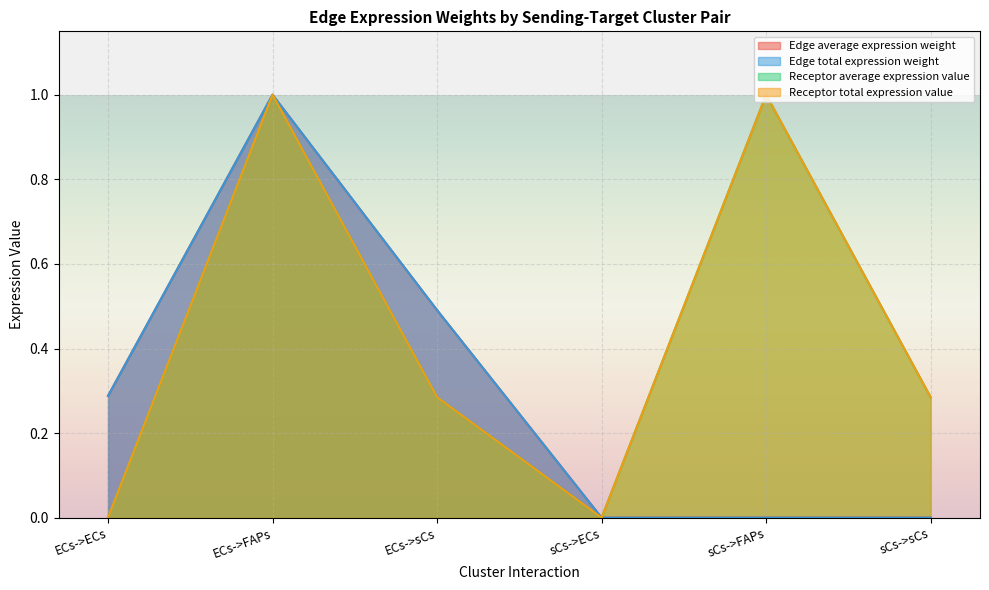

True or false: Edge total expression weight and Edge average expression weight cross at least once.

False